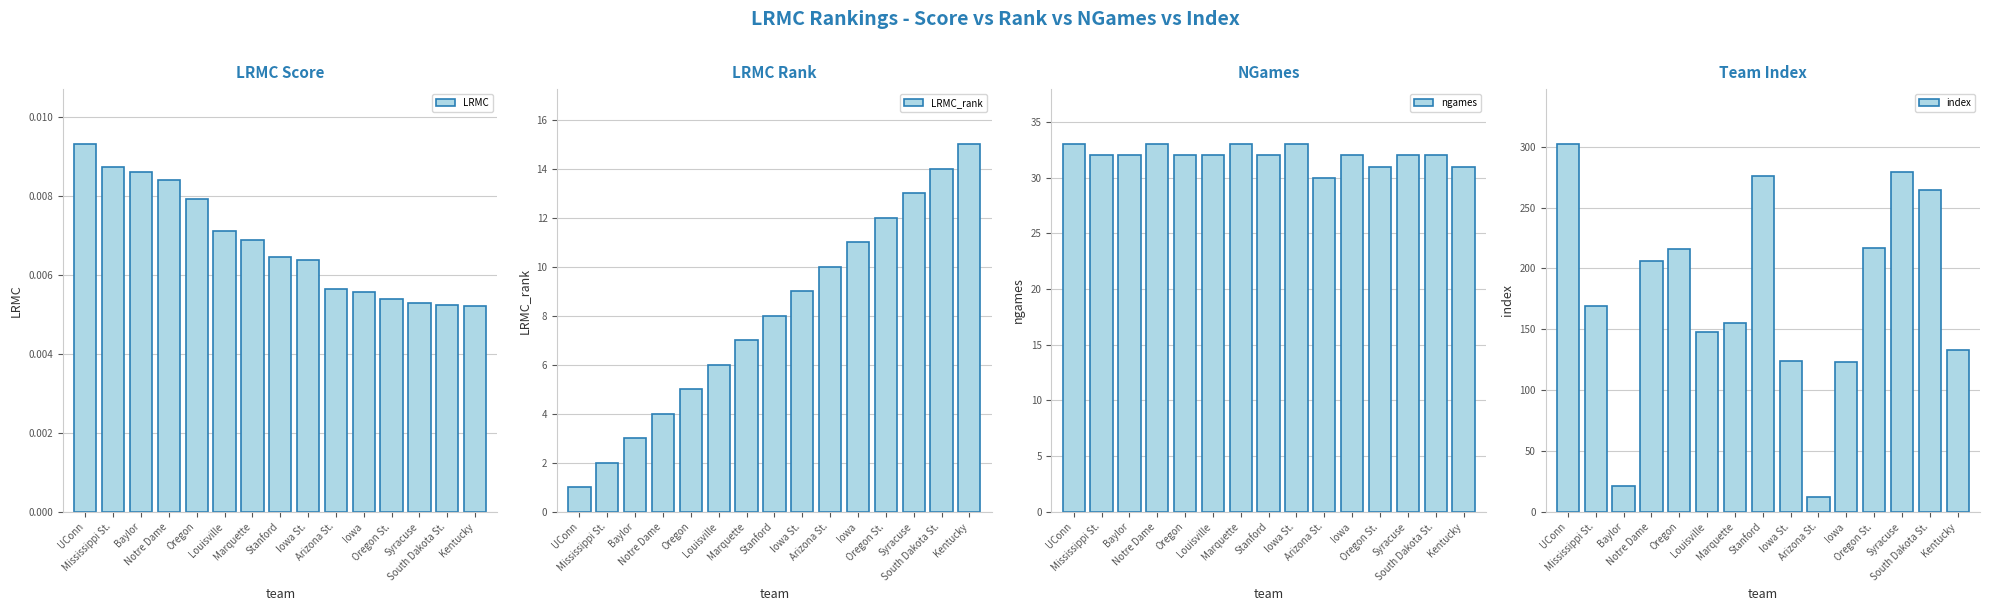

The LRMC_rank series shows 19.2 at Iowa. True or false?

False